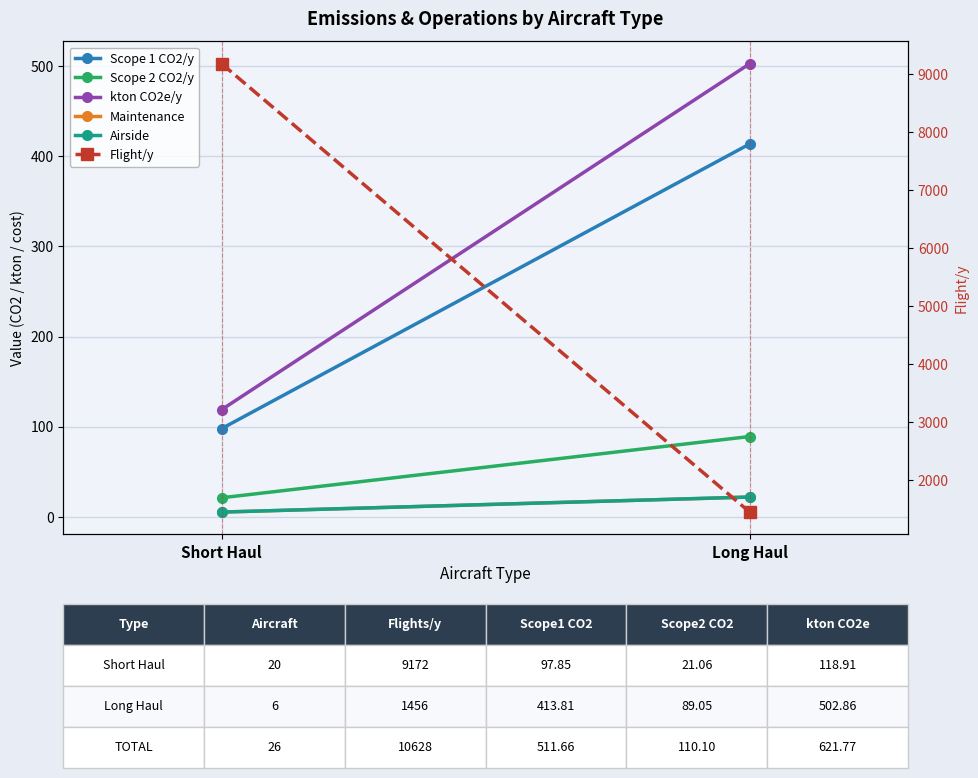

At which label does Airside reach its peak?

Long Haul